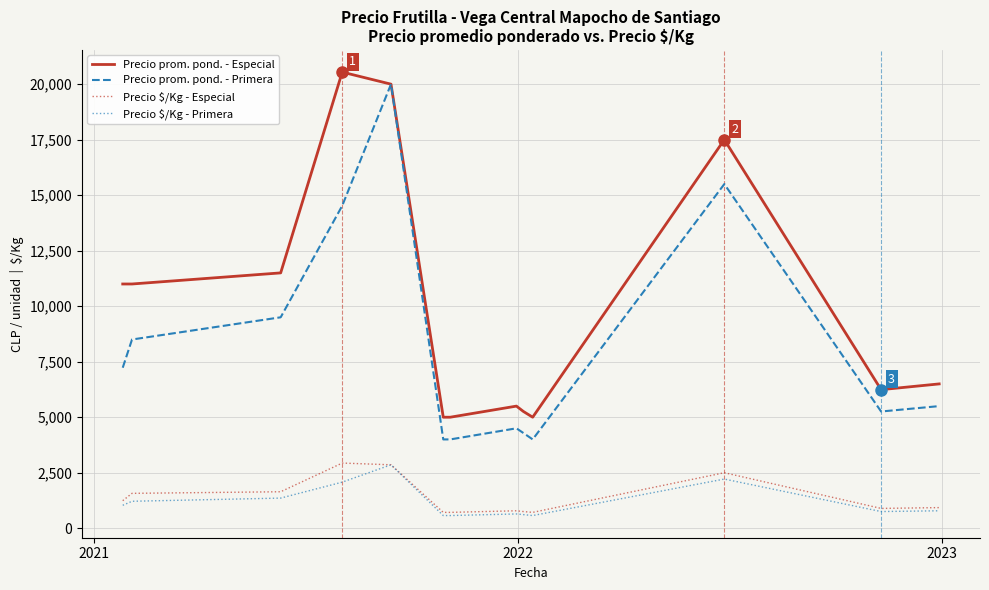

True or false: Precio prom. pond. - Primera and Precio $/Kg - Primera cross at least once.

False